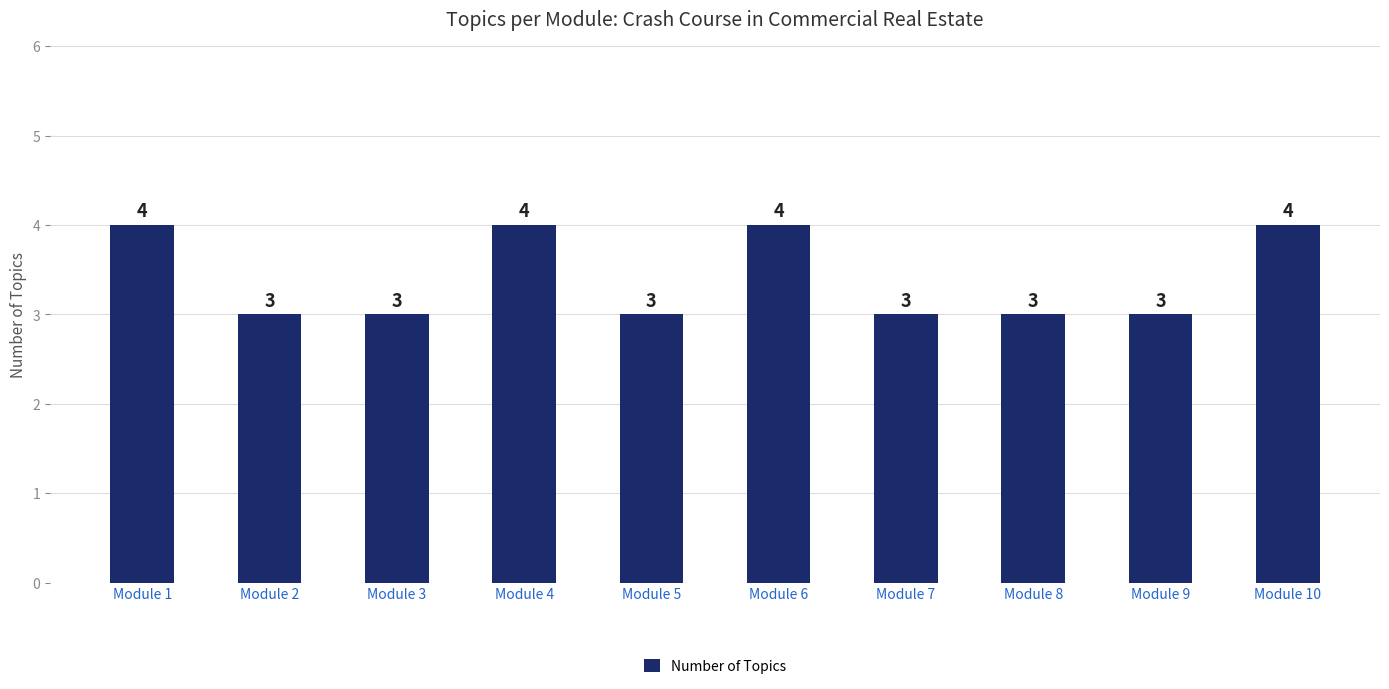

What is the value of the 10th bar from the left?

4